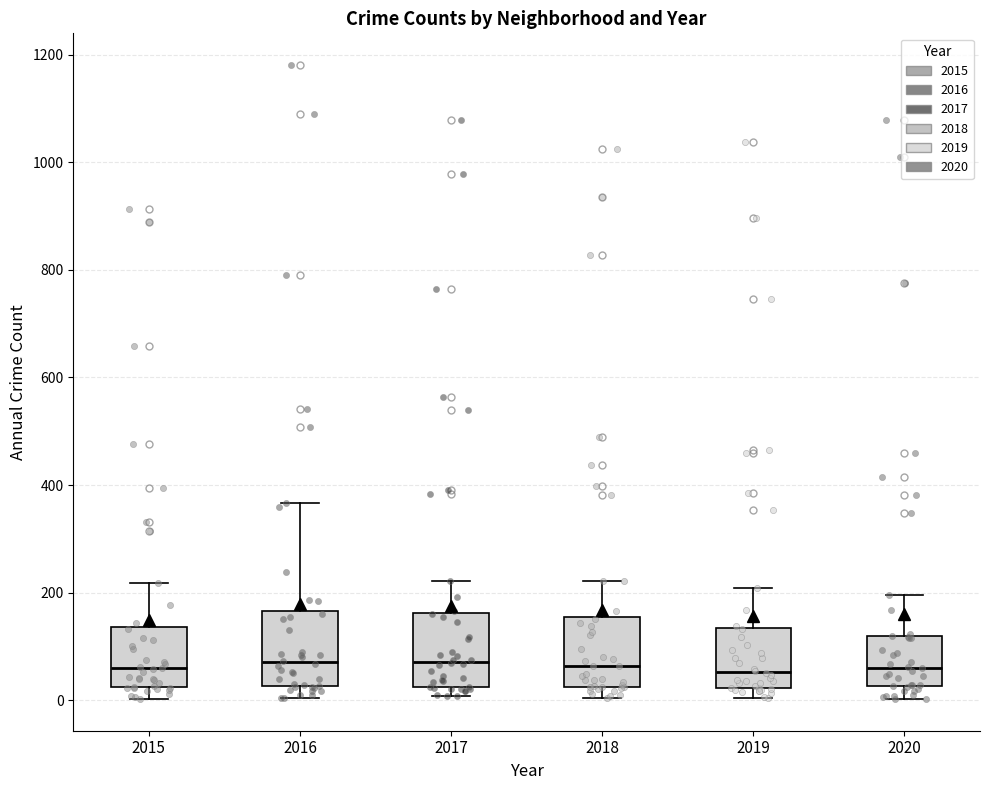

Reading left to right, read every box against the y-axis: the position of its median line, the range the box covers, and the ends of its whiskers. The values are not printed on the chart, so give them approximately, as read against the axis.

2015: median 60, box 20 to 140, whiskers 0 to 220
2016: median 80, box 20 to 160, whiskers 0 to 360
2017: median 80, box 20 to 160, whiskers 0 to 220
2018: median 60, box 20 to 160, whiskers 0 to 220
2019: median 60, box 20 to 140, whiskers 0 to 200
2020: median 60, box 20 to 120, whiskers 0 to 200